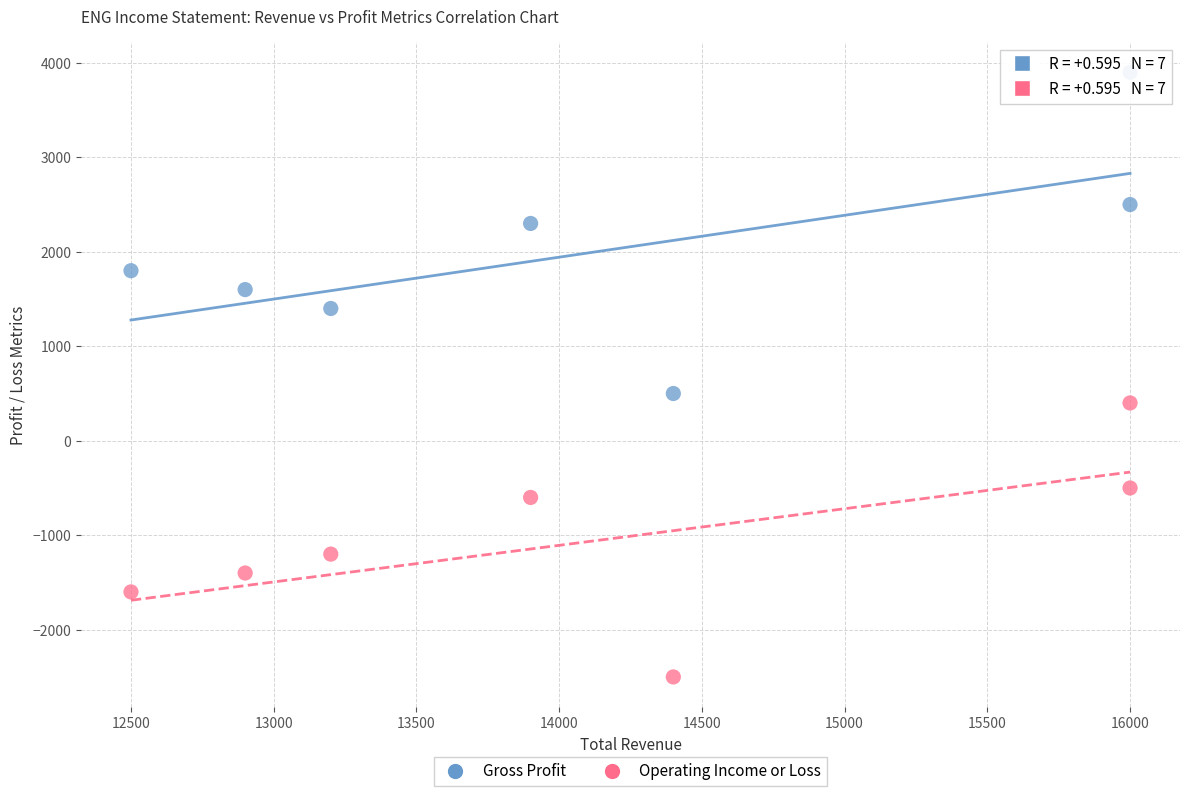

Which series has the widest spread of Y values?

Gross Profit